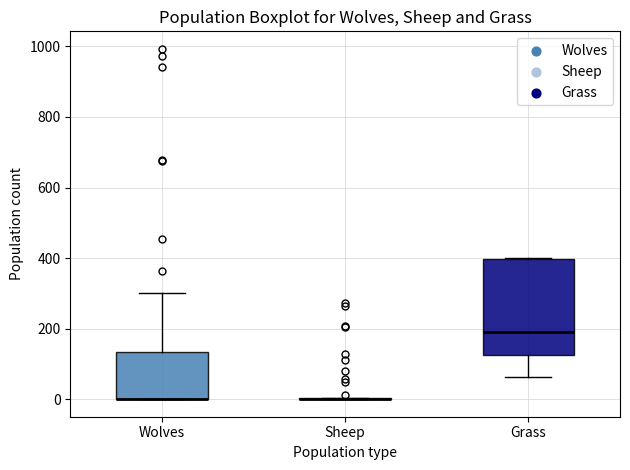

Reading left to right, read every box against the y-axis: the position of its median line, the range the box covers, and the ends of its whiskers. The values are not printed on the chart, so give them approximately, as read against the axis.

Wolves: median 0 (drawn on the box's lower edge), box 0 to 140, whiskers 0 to 300
Sheep: box collapsed to a line at 0, whiskers 0 to 0
Grass: median 180, box 120 to 400, whiskers 60 to 400